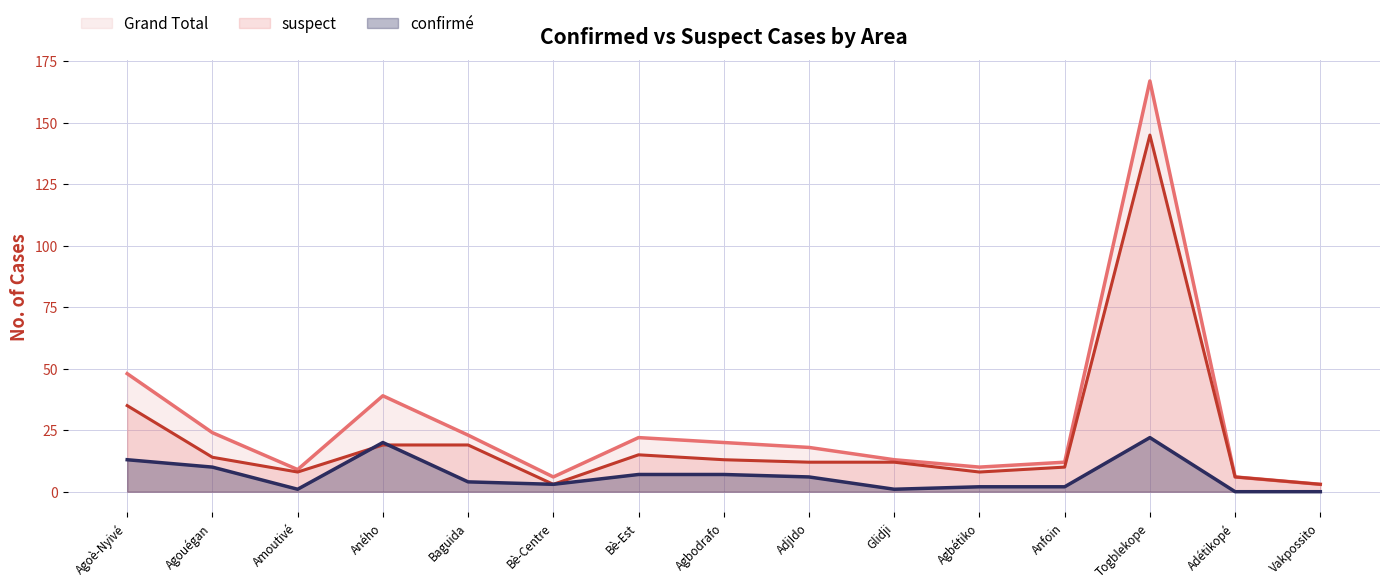

Reading left to right, what are all the values shown in this chart?

confirmé: Agoè-Nyivé=13	Agouégan=10	Amoutivé=1	Aného=20	Baguida=4	Bè-Centre=3	Bè-Est=7	Agbodrafo=7	AdjIdo=6	Glidji=1	Agbétiko=2	Anfoin=2	Togblekope=22	Adétikopé=0	Vakpossito=0
suspect: Agoè-Nyivé=35	Agouégan=14	Amoutivé=8	Aného=19	Baguida=19	Bè-Centre=3	Bè-Est=15	Agbodrafo=13	AdjIdo=12	Glidji=12	Agbétiko=8	Anfoin=10	Togblekope=145	Adétikopé=6	Vakpossito=3
Grand Total: Agoè-Nyivé=48	Agouégan=24	Amoutivé=9	Aného=39	Baguida=23	Bè-Centre=6	Bè-Est=22	Agbodrafo=20	AdjIdo=18	Glidji=13	Agbétiko=10	Anfoin=12	Togblekope=167	Adétikopé=6	Vakpossito=3